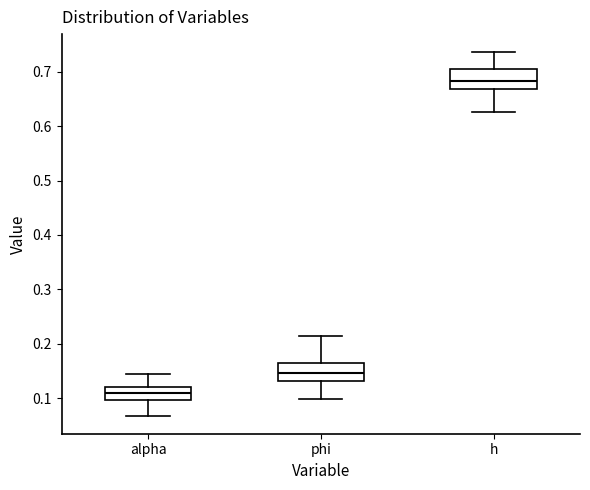

Reading left to right, transcribe this box plot: for each box, give where its median line is, the range the box spans, and where its two whiskers end, as read against the y-axis. The values are not printed on the chart, so give them approximately, as read against the axis.

alpha: median 0.11, box 0.10 to 0.12, whiskers 0.07 to 0.14
phi: median 0.15, box 0.13 to 0.16, whiskers 0.10 to 0.21
h: median 0.68, box 0.67 to 0.70, whiskers 0.63 to 0.74